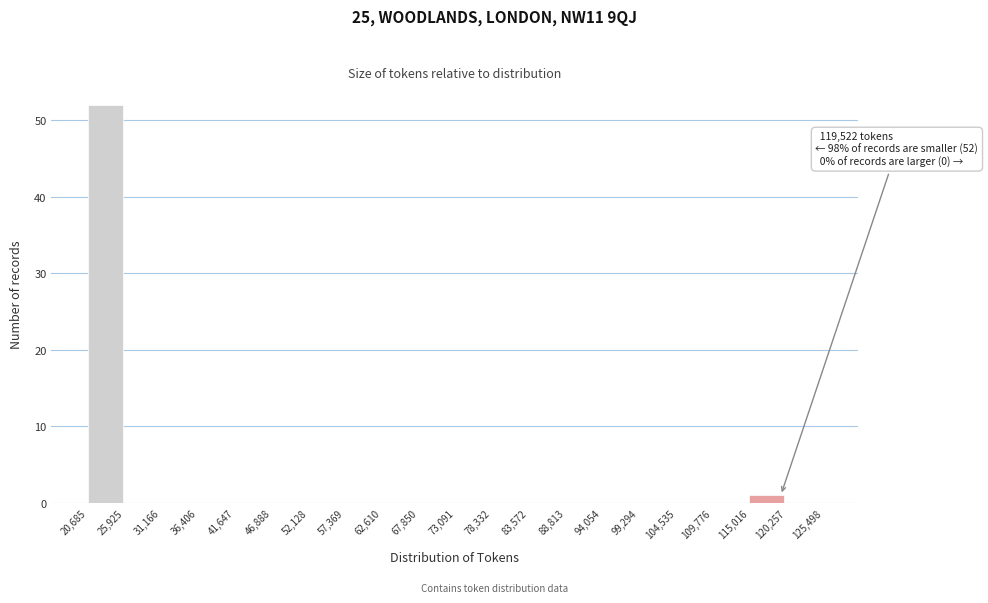

Over which range of the x-axis is the bar tallest?

20,685 to 25,925